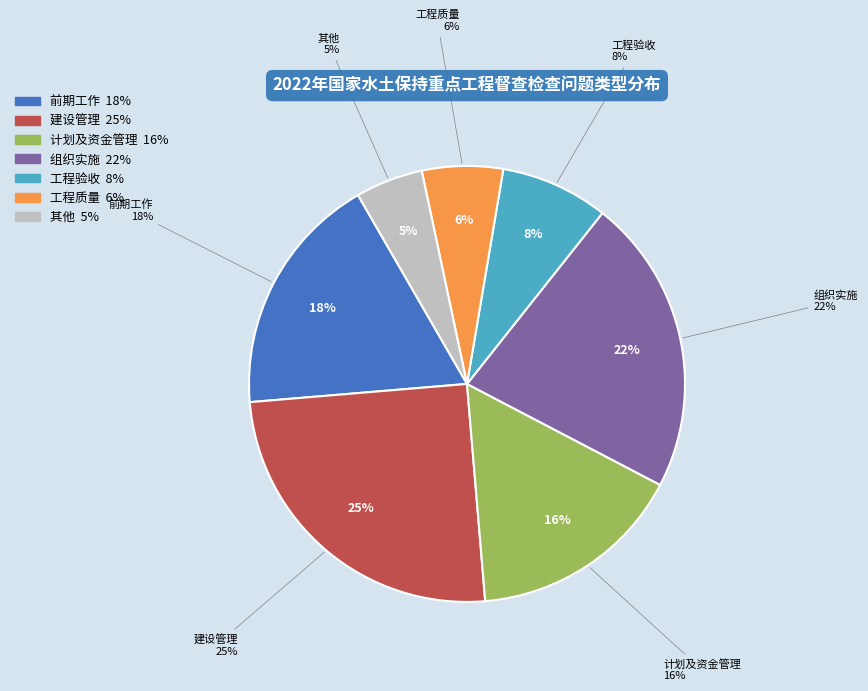

What is the change in value from 前期工作 to 其他?

-13